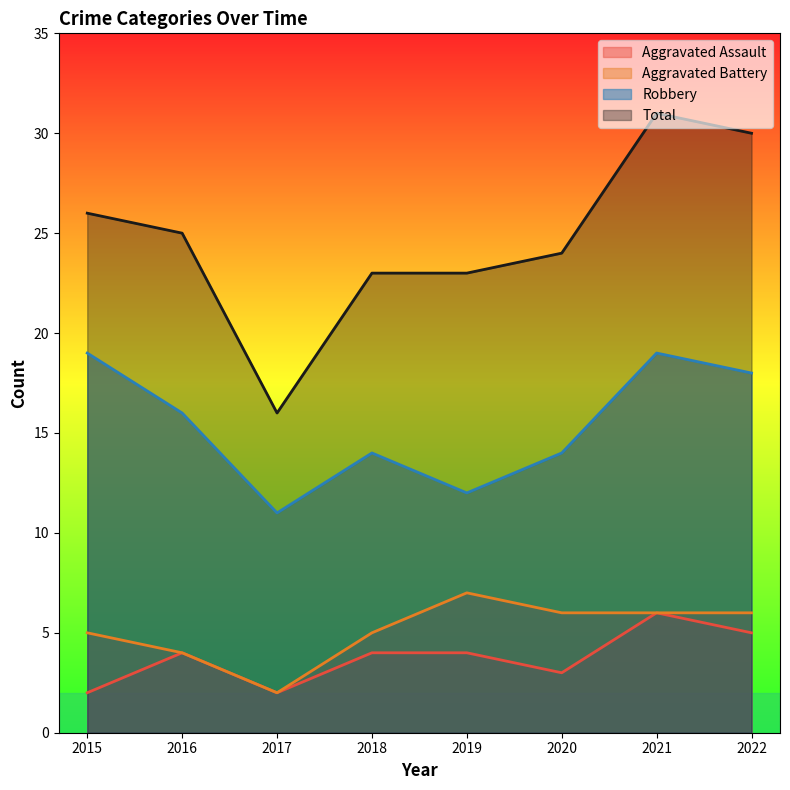

Rank the categories by Aggravated Battery value from highest to lowest.

2019, 2020, 2021, 2022, 2015, 2018, 2016, 2017